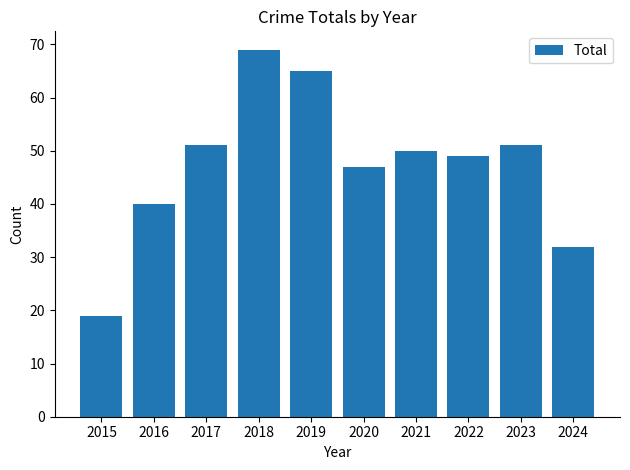

Are the bars horizontal?

No